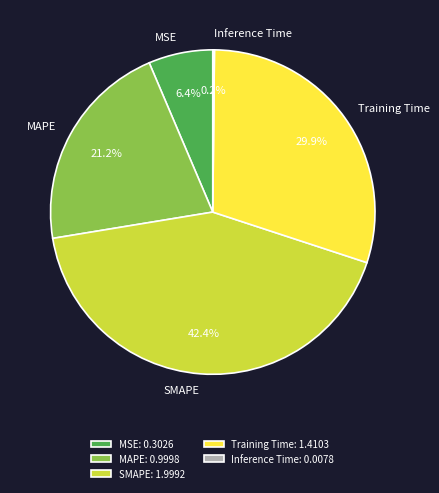

Does MSE account for over 50% of the chart?

No